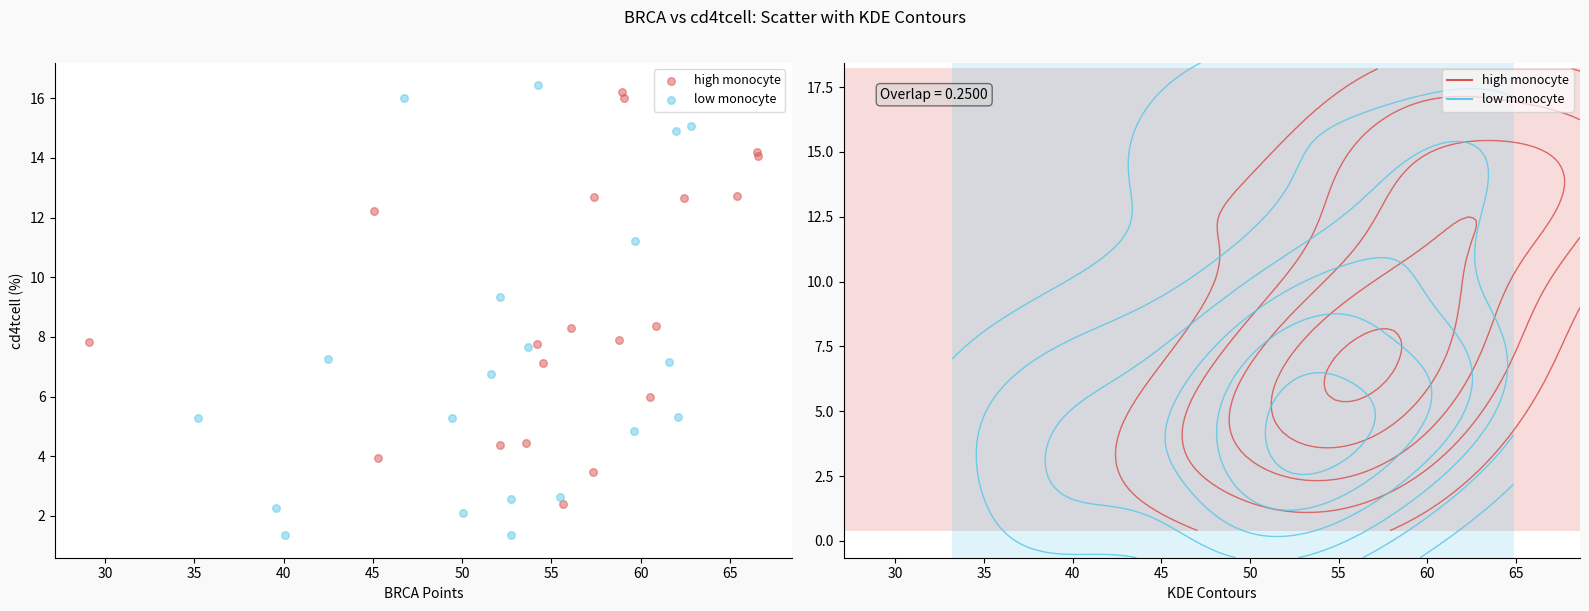

Which series has the largest Y range (max minus min)?

low monocyte